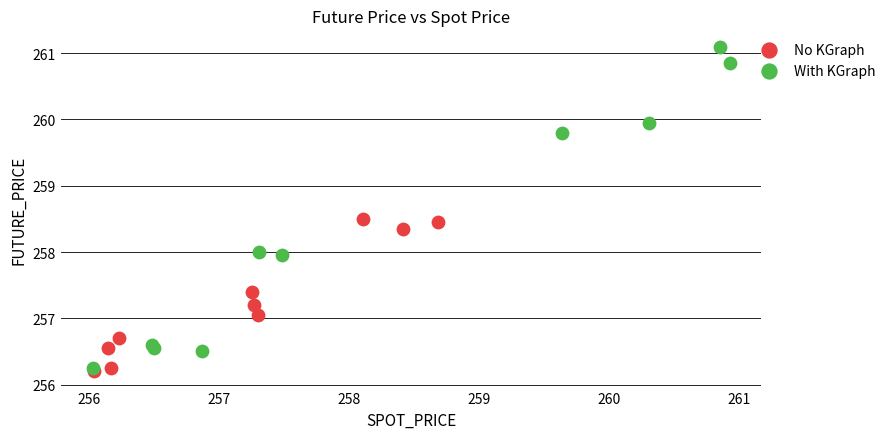

Which series reaches the minimum Y coordinate?

No KGraph